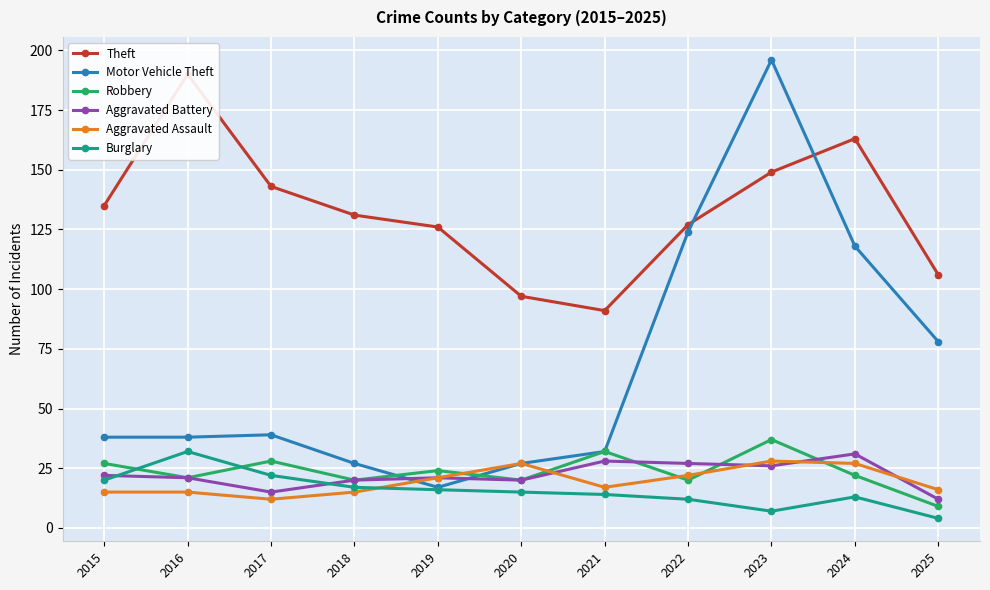

How many values in the Aggravated Assault series exceed 17?

5